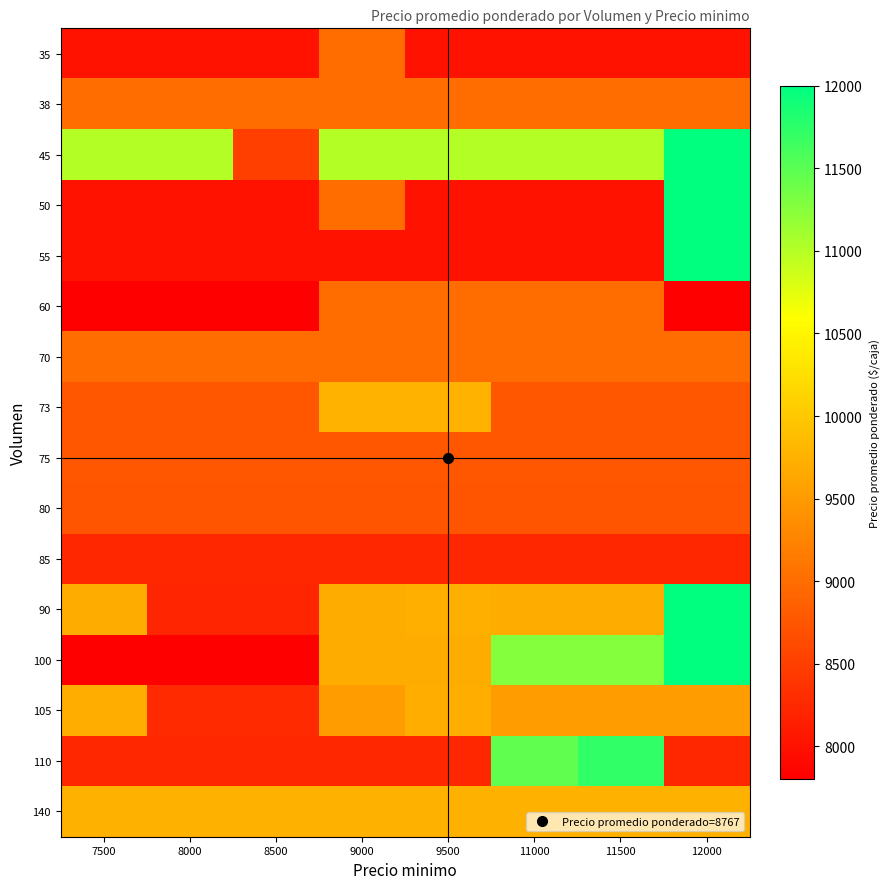

At how many categories does at least one series exceed 10241?

7